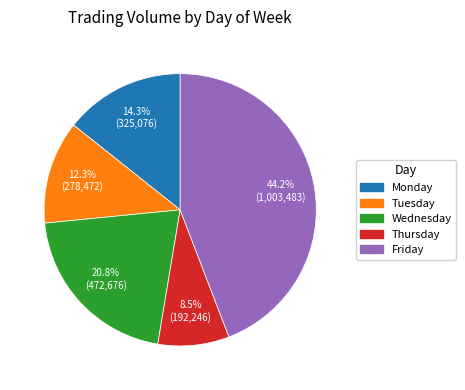

To the nearest percent, what is the average slice percentage?

20%